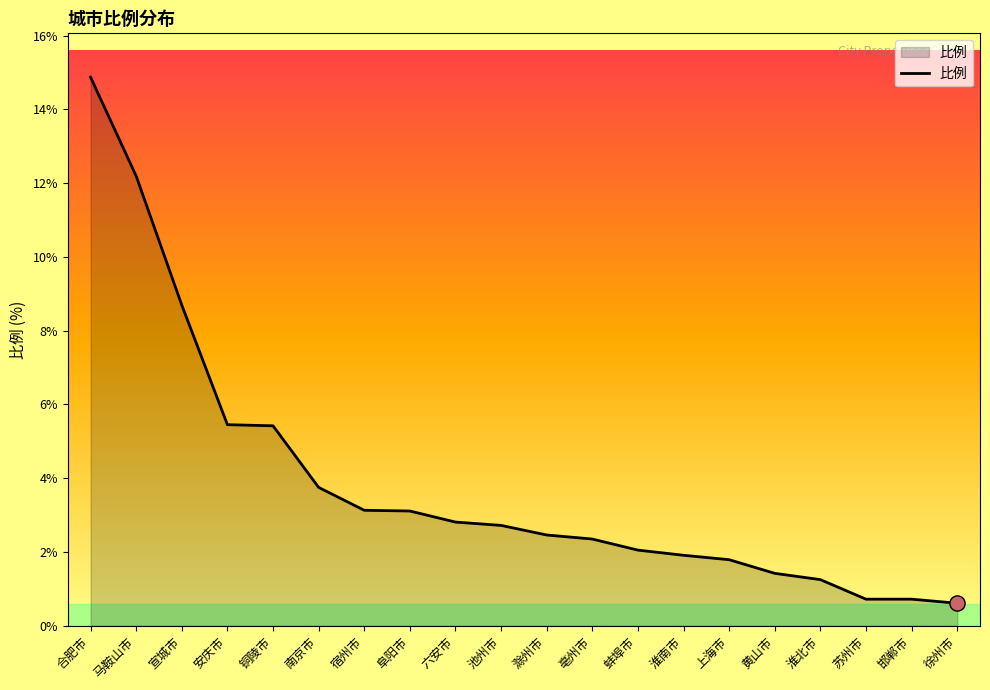

Which has a higher value, 蚌埠市 or 马鞍山市?

马鞍山市